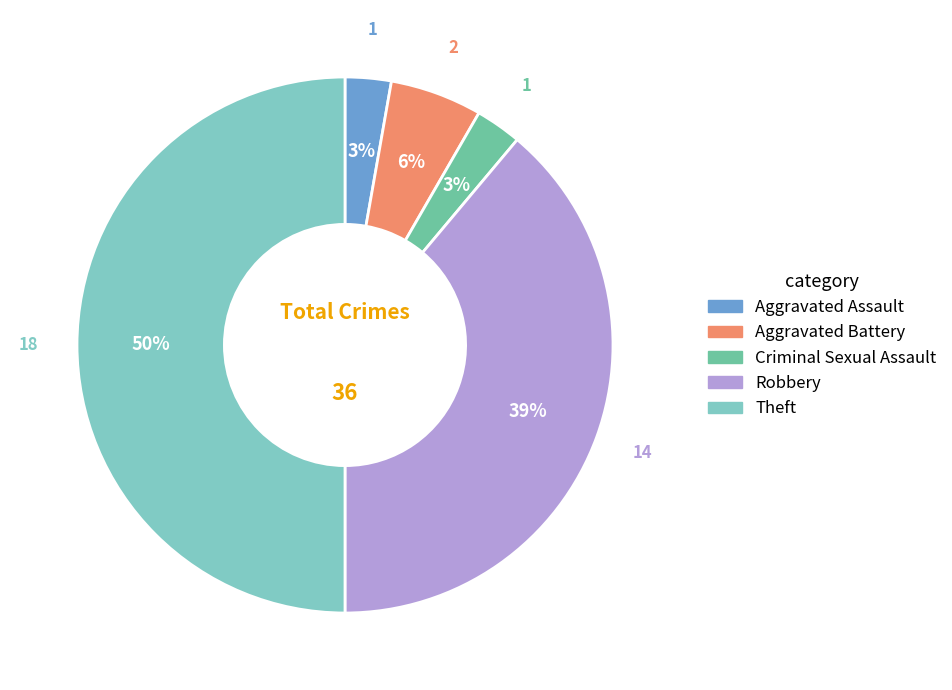

What percentage is the Criminal Sexual Assault slice, to the nearest percent?

3%